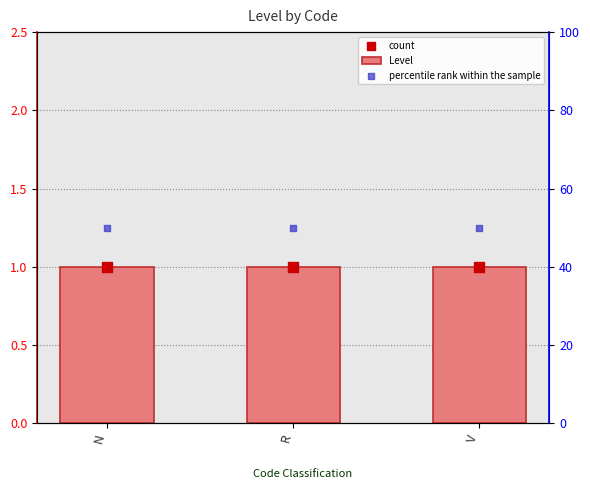

Is the value of count at R greater than the value of Level at V?

No